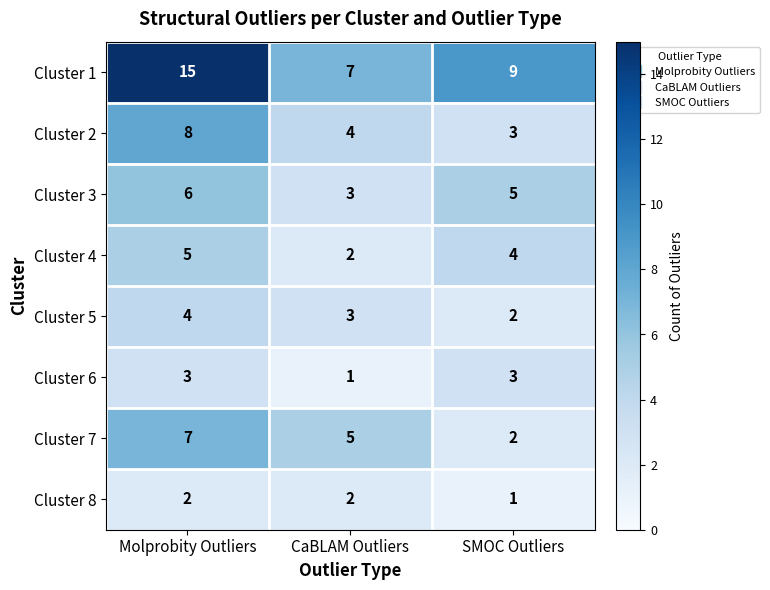

True or false: Cluster 4 has a value of 6 at SMOC Outliers.

False